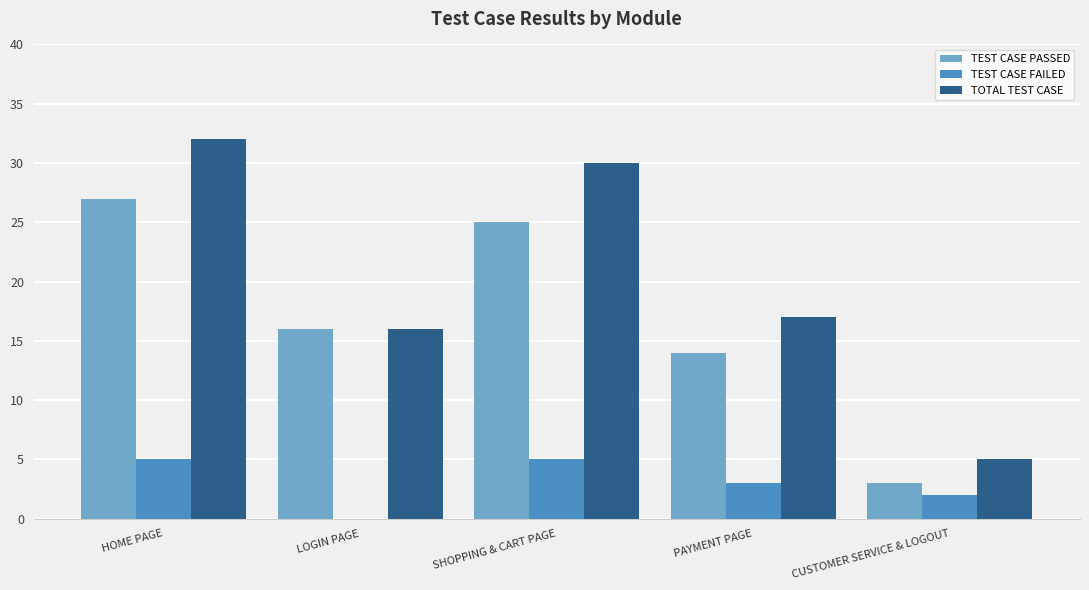

What are all the series names shown in the legend?

TEST CASE PASSED, TEST CASE FAILED, TOTAL TEST CASE